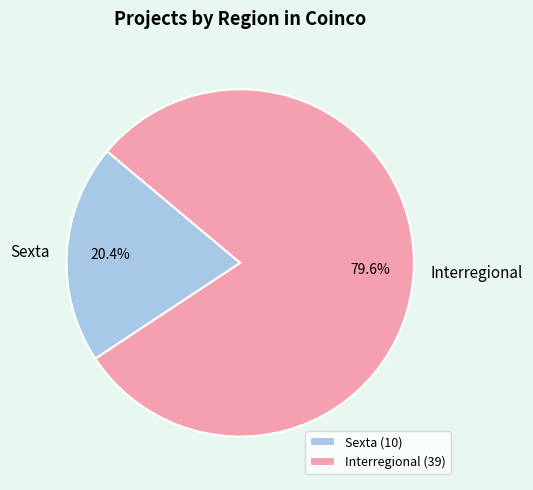

How many slices are in this pie chart?

2